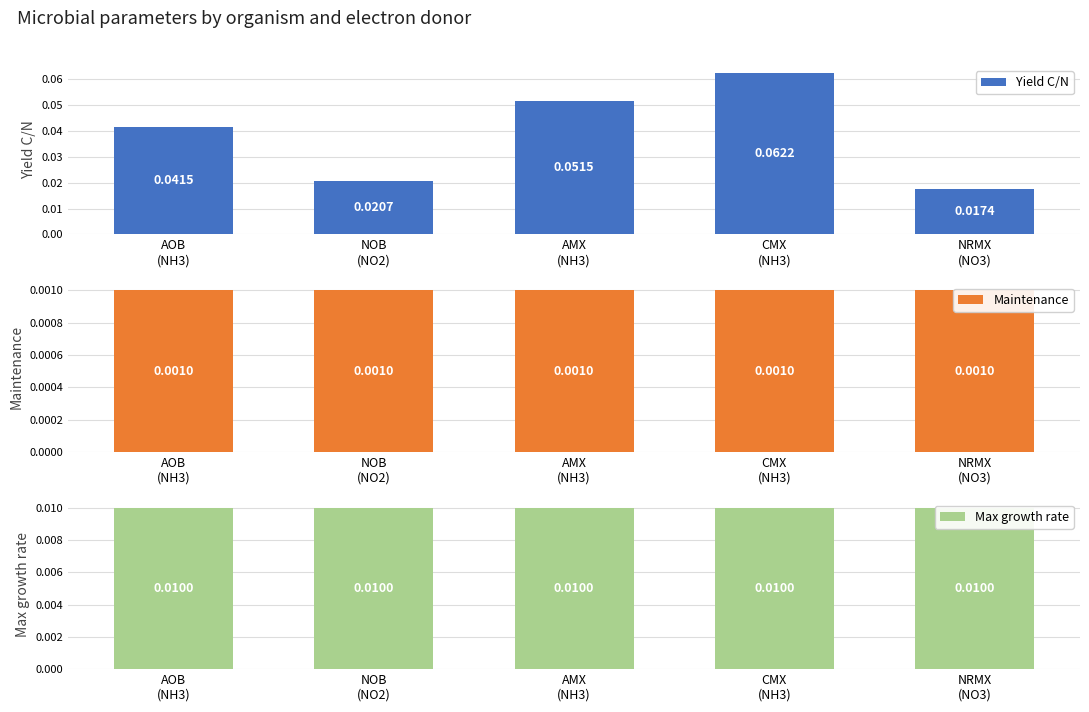

Reading right to left, transcribe all the data shown in this chart.

Yield C/N: 0.0	0.1	0.1	0.0	0.0
Maintenance: 0.0	0.0	0.0	0.0	0.0
Max growth rate: 0.0	0.0	0.0	0.0	0.0